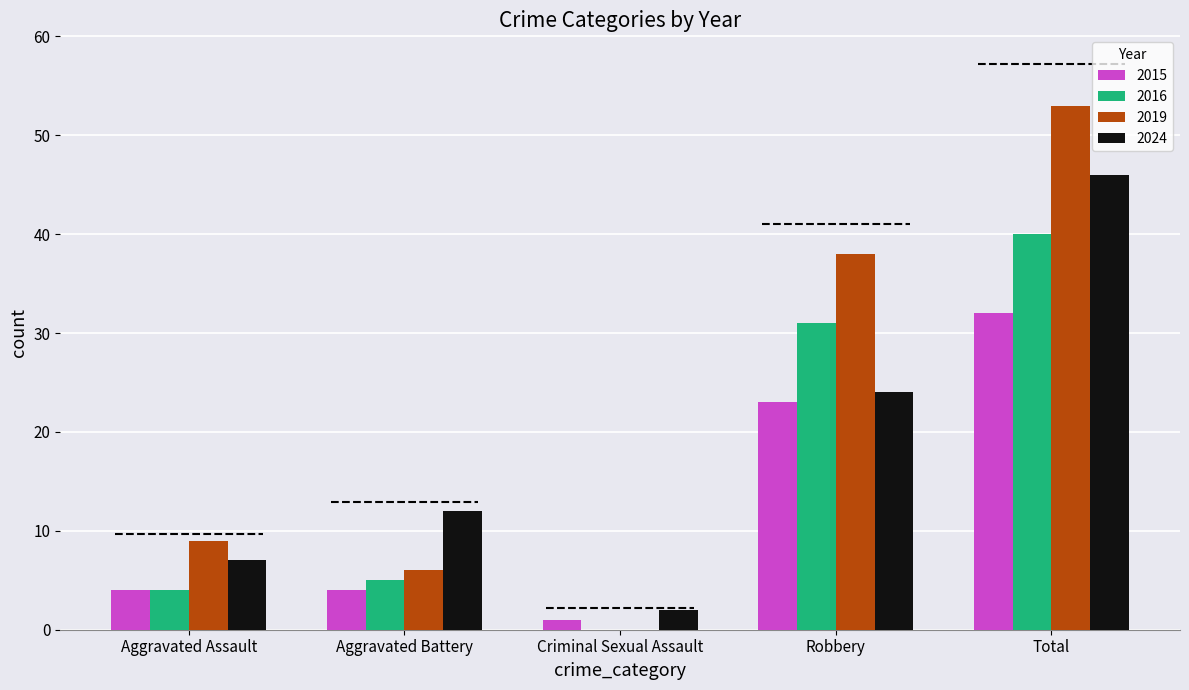

What is the difference between the 2019 values at Aggravated Battery and Total?

47